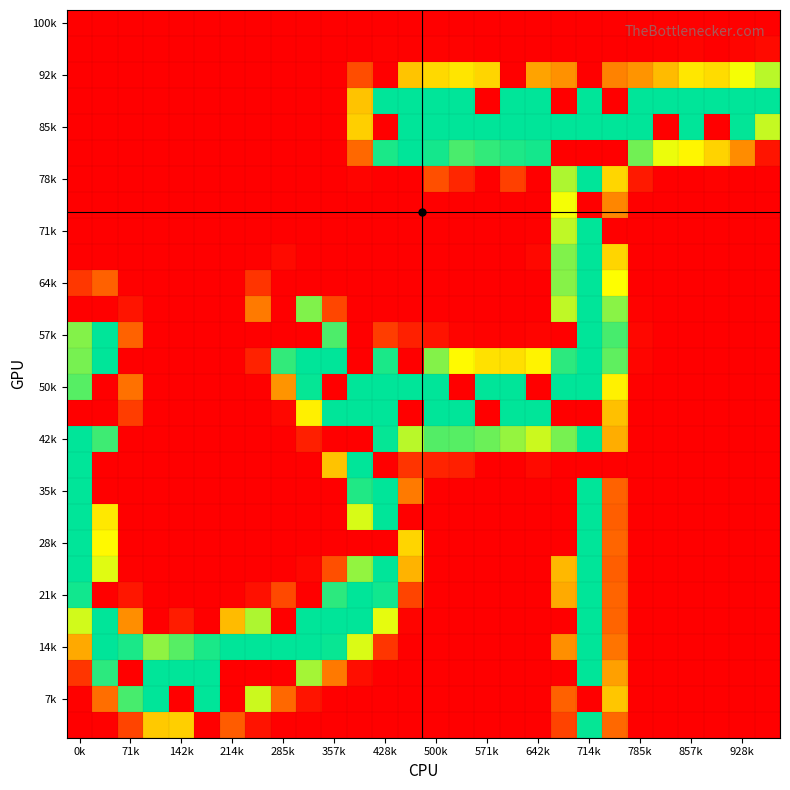

Which category has the highest value across all series?

428k